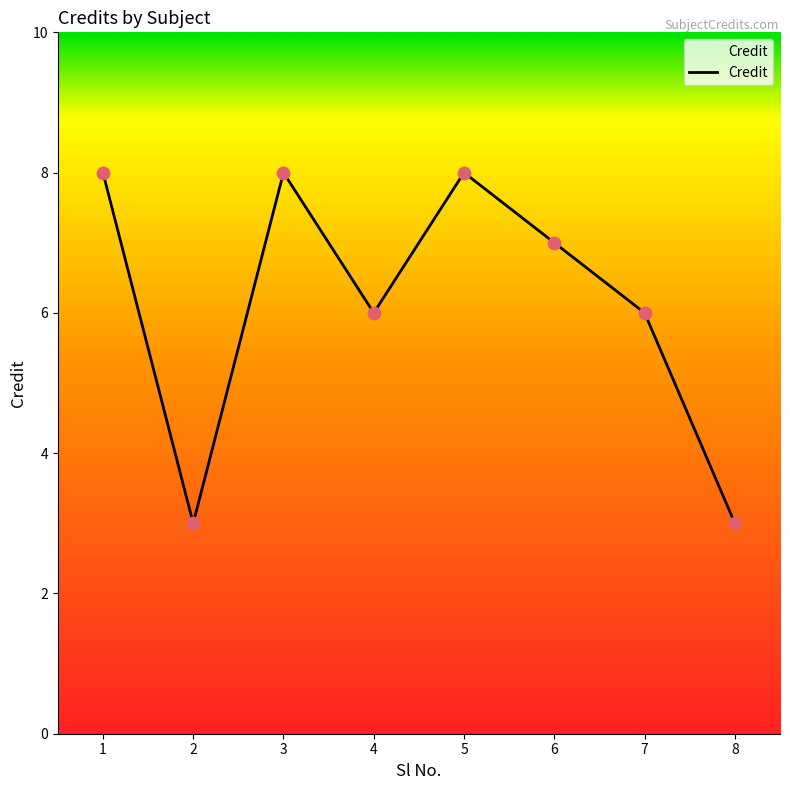

What is the ratio of the value at 4 to the value at 7?

1.0